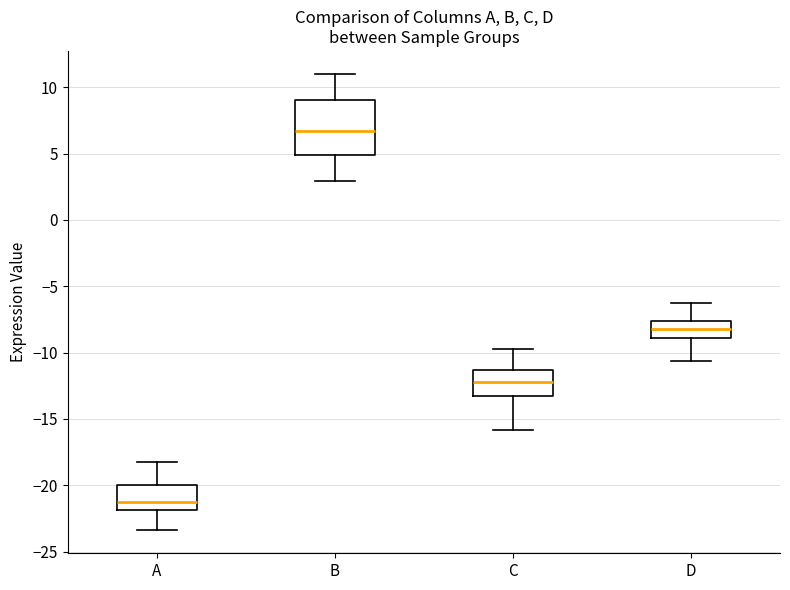

Reading left to right, read every box against the y-axis: the position of its median line, the range the box covers, and the ends of its whiskers. The values are not printed on the chart, so give them approximately, as read against the axis.

A: median -21.0, box -22.0 to -20.0, whiskers -23.5 to -18.0
B: median 6.5, box 5.0 to 9.0, whiskers 3.0 to 11.0
C: median -12.0, box -13.0 to -11.5, whiskers -16.0 to -10.0
D: median -8.0, box -9.0 to -7.5, whiskers -10.5 to -6.5